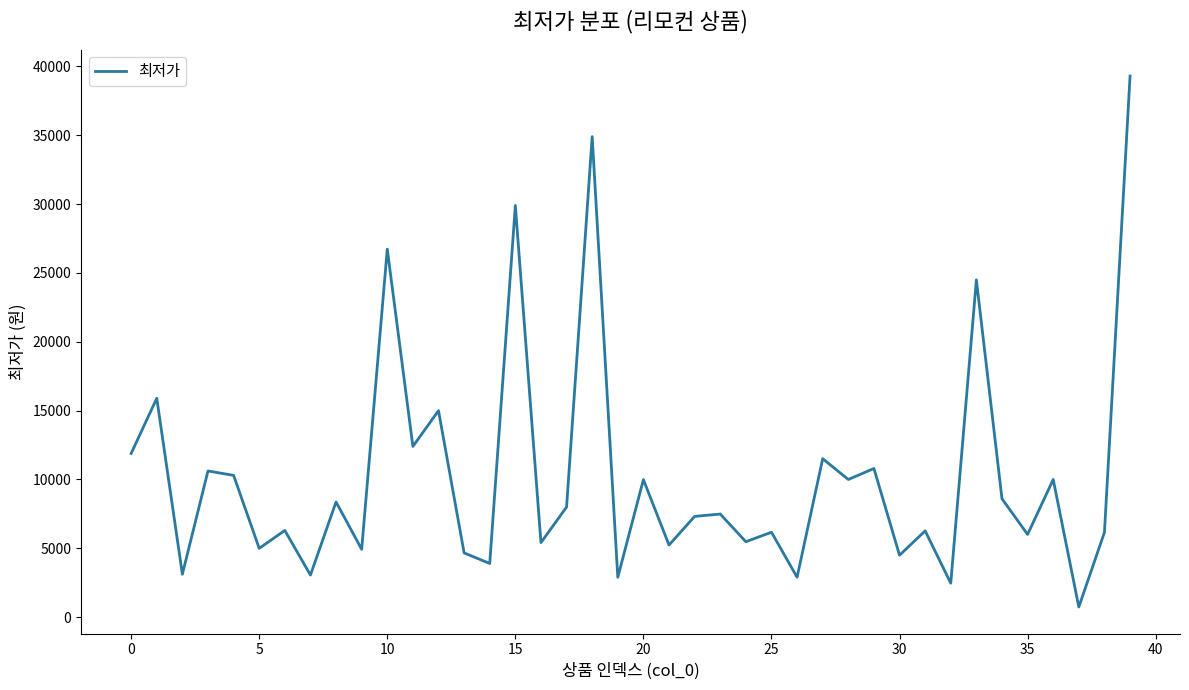

What is the greatest value displayed?

39300